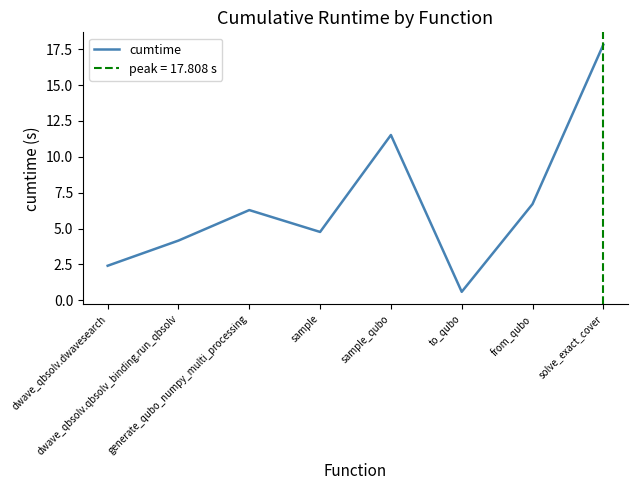

True or false: the data shows 0.8 at dwave_qbsolv.dwavesearch.

False